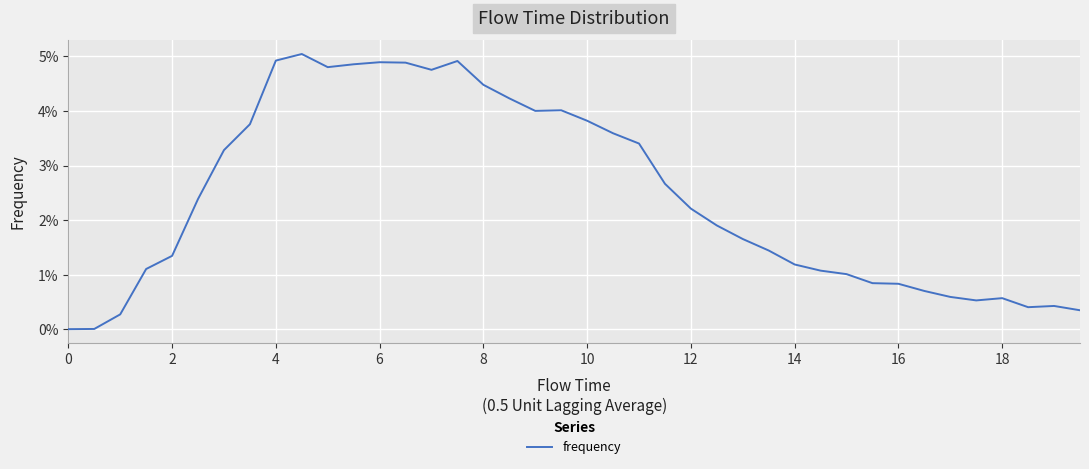

Is this an area chart (filled region under the line)?

No